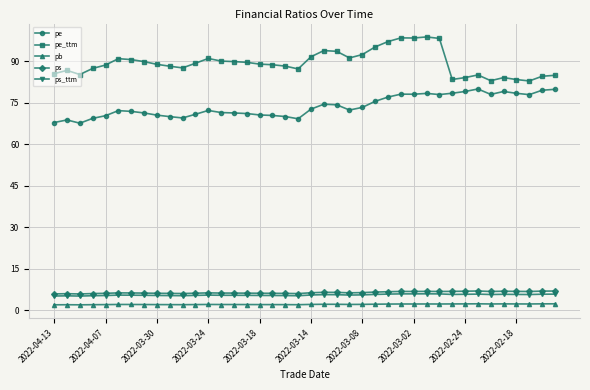

What is the maximum value for ps_ttm?

5.9